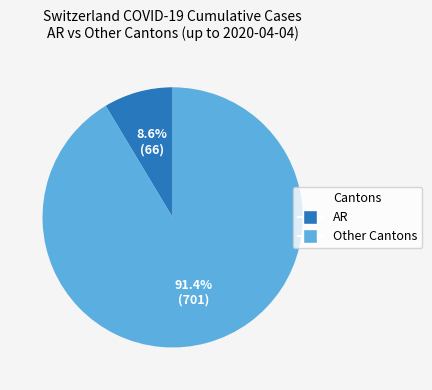

Count the number of slices in the pie.

2